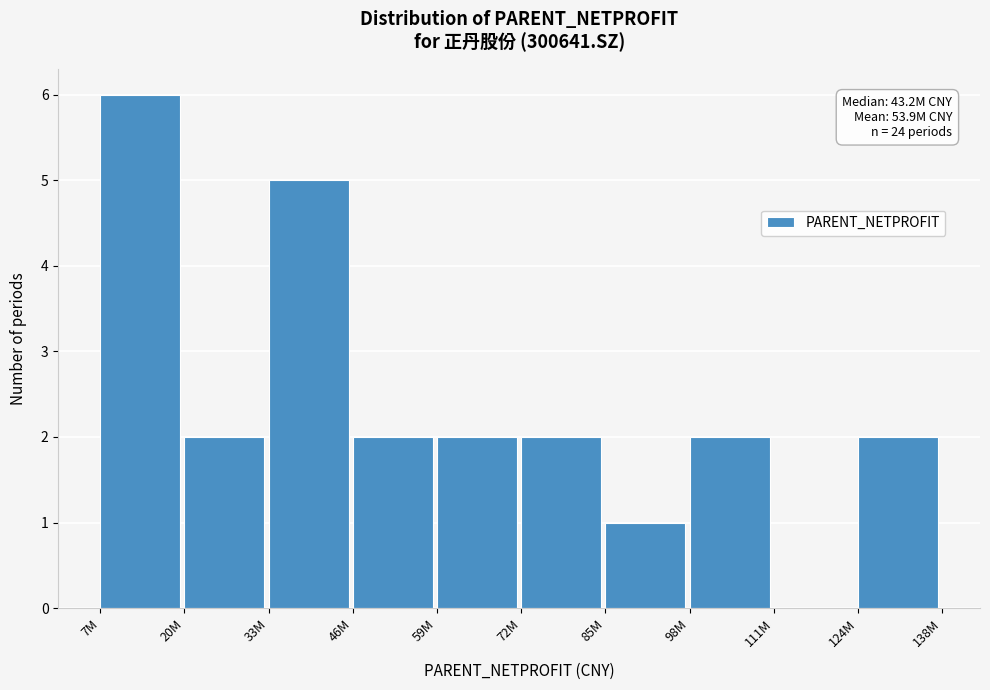

Reading left to right, extract all data points from this chart.

7M=6	20M=2	33M=5	46M=2	59M=2	72M=2	85M=1	98M=2	111M=0	124M=2